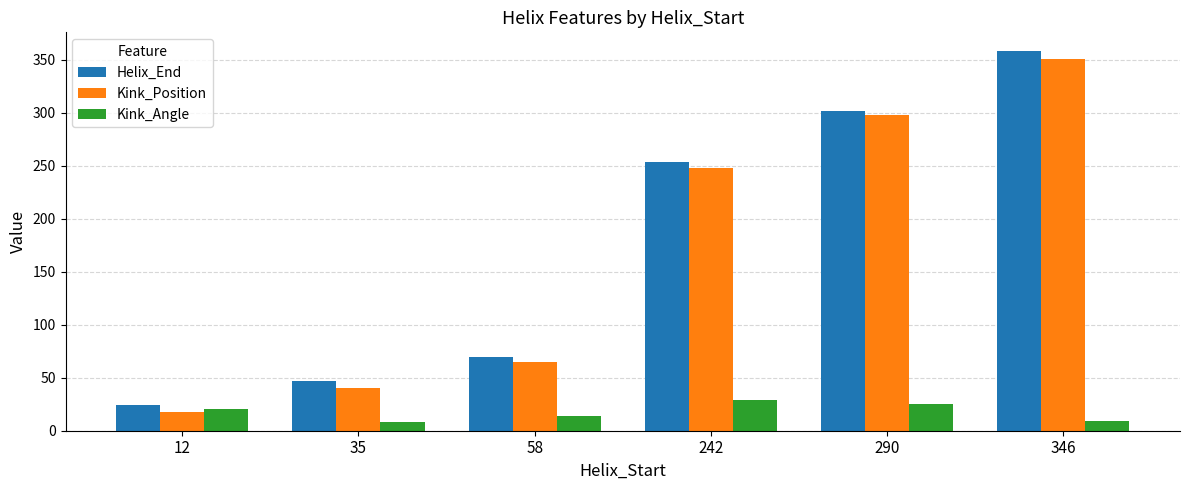

What is the difference between the Kink_Position values at 346 and 35?

311.0